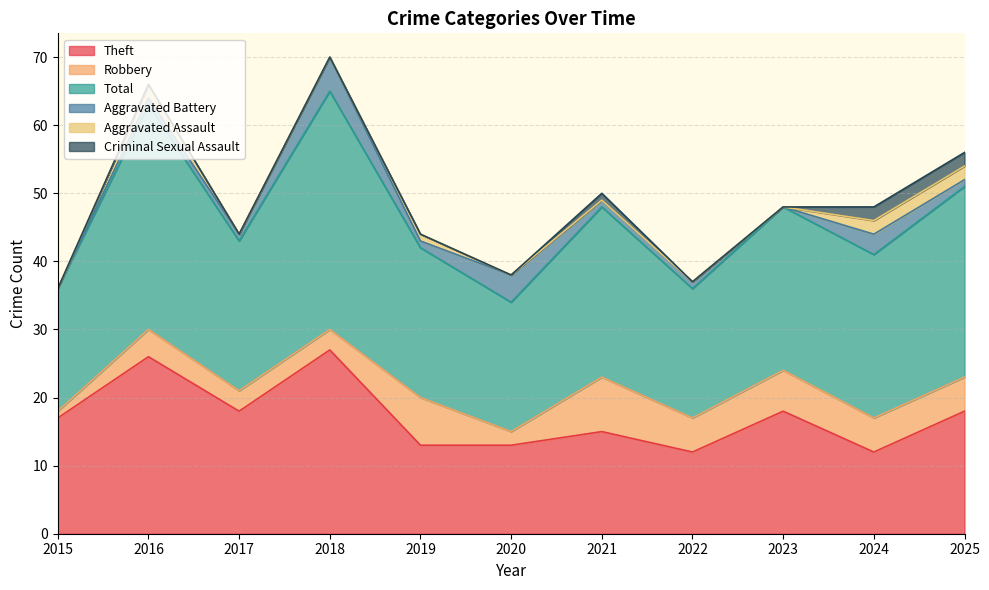

Reading left to right, list all the values displayed in this chart.

Theft: 17	26	18	27	13	13	15	12	18	12	18
Robbery: 1	4	3	3	7	2	8	5	6	5	5
Total: 18	33	22	35	22	19	25	19	24	24	28
Aggravated Battery: 0	1	1	5	1	4	1	1	0	3	1
Aggravated Assault: 0	2	0	0	1	0	0	0	0	2	2
Criminal Sexual Assault: 0	0	0	0	0	0	1	0	0	2	2